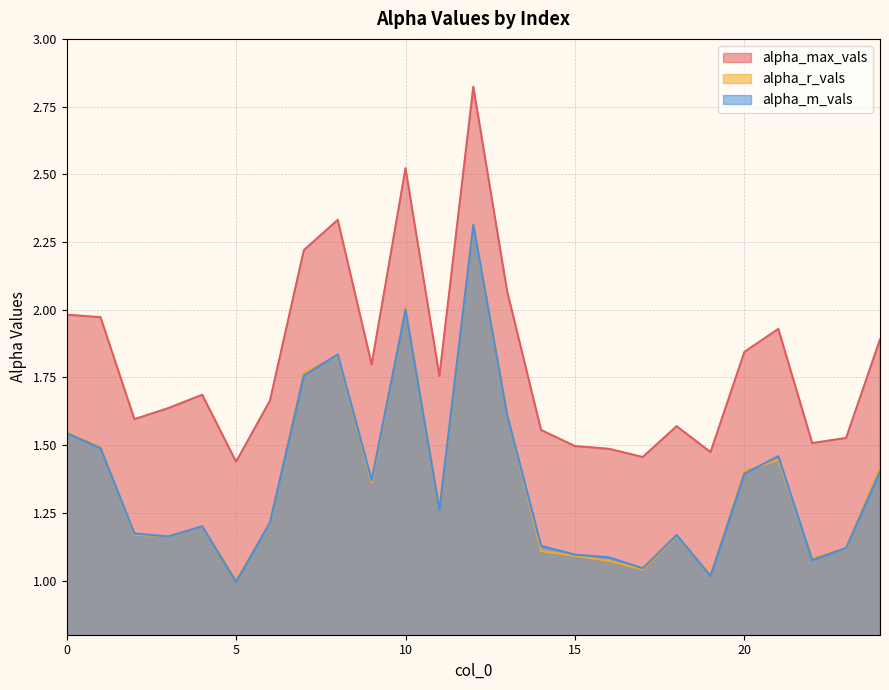

The value of alpha_max_vals at 21 is 1.9. True or false?

True